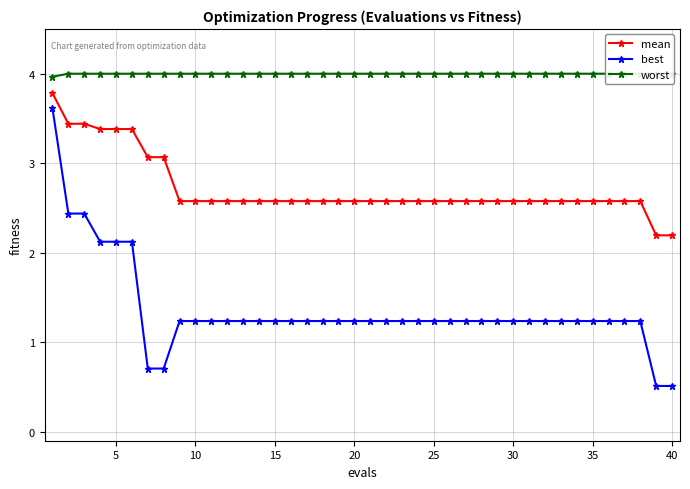

How many lines are shown in the chart?

3